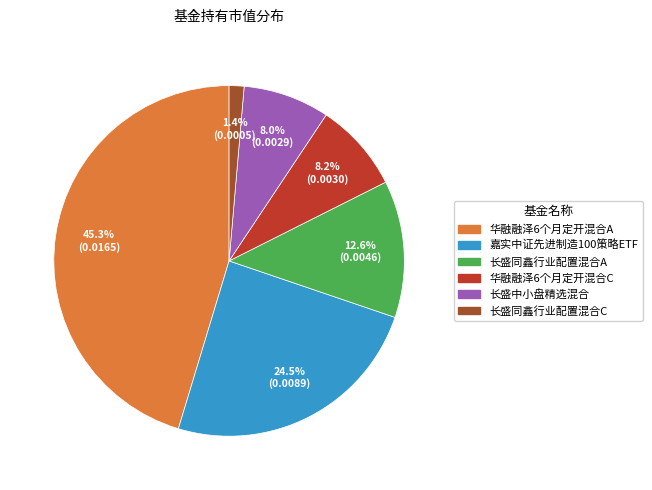

To the nearest percent, what percentage of the pie is 长盛同鑫行业配置混合A?

13%